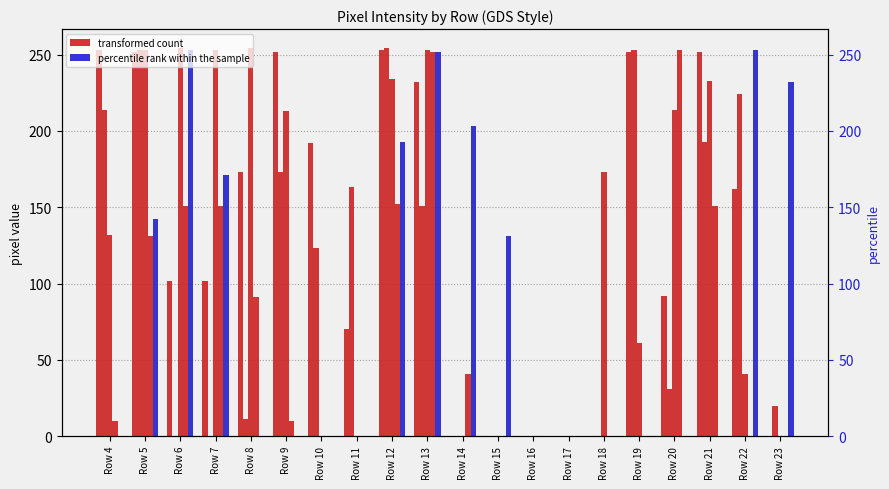

What is the sum of the transformed count values at Row 11 and Row 12?

323